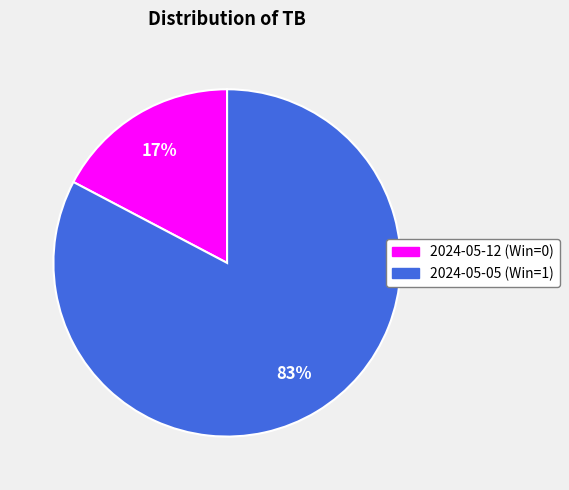

To the nearest percent, what is the average slice percentage?

50%